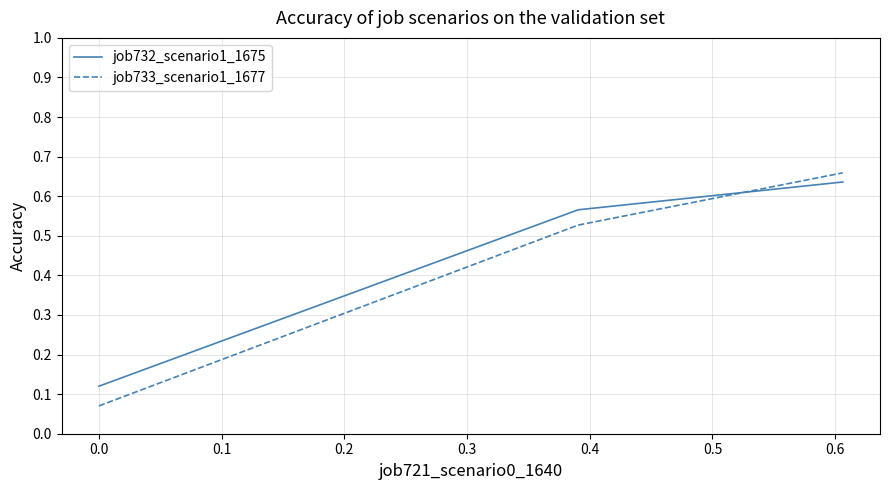

Does the chart have visible grid lines?

Yes